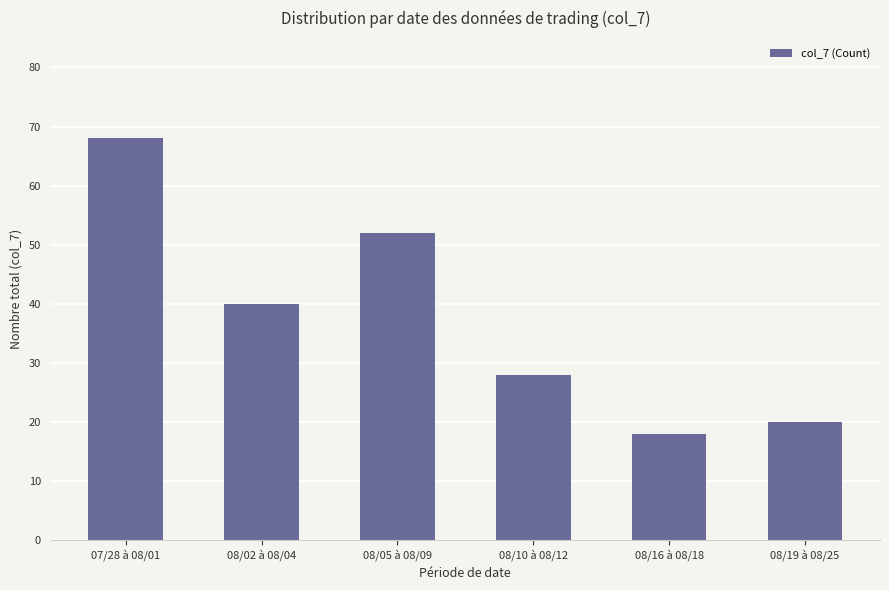

Between 08/10 à 08/12 and 08/19 à 08/25, which is larger?

08/10 à 08/12